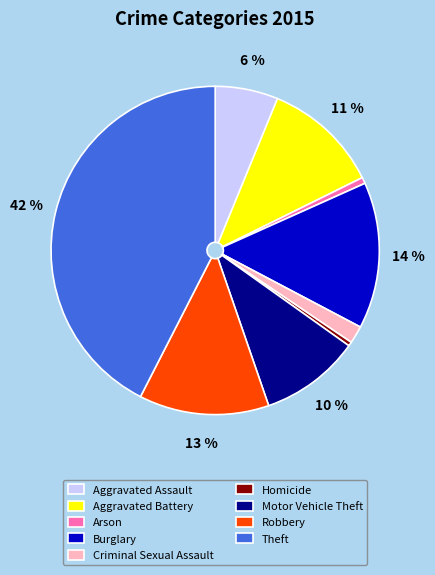

What percentage is the Burglary slice, to the nearest percent?

14%